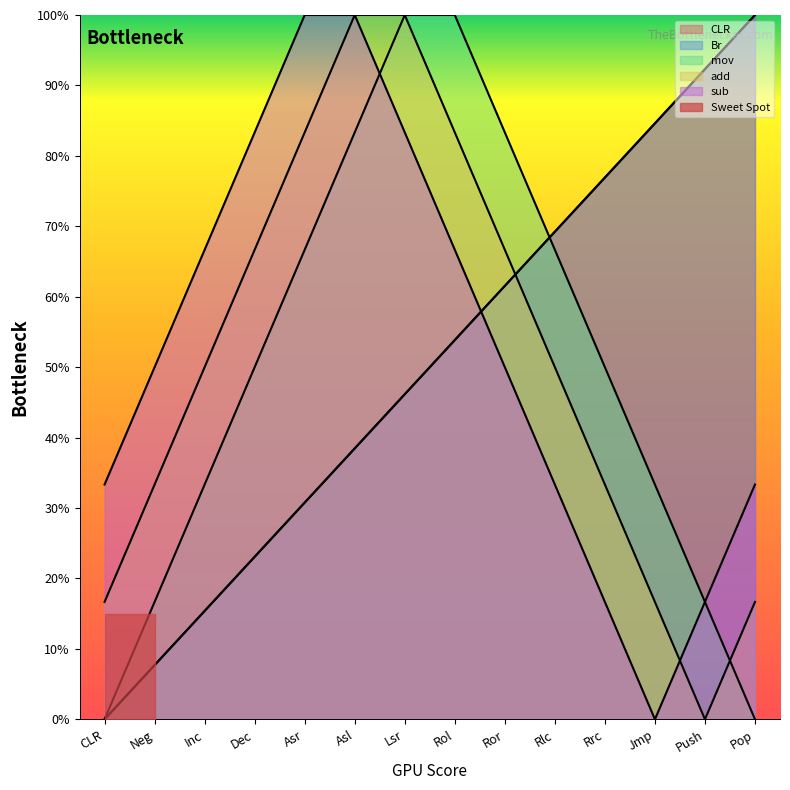

Count the number of data series in this chart.

5